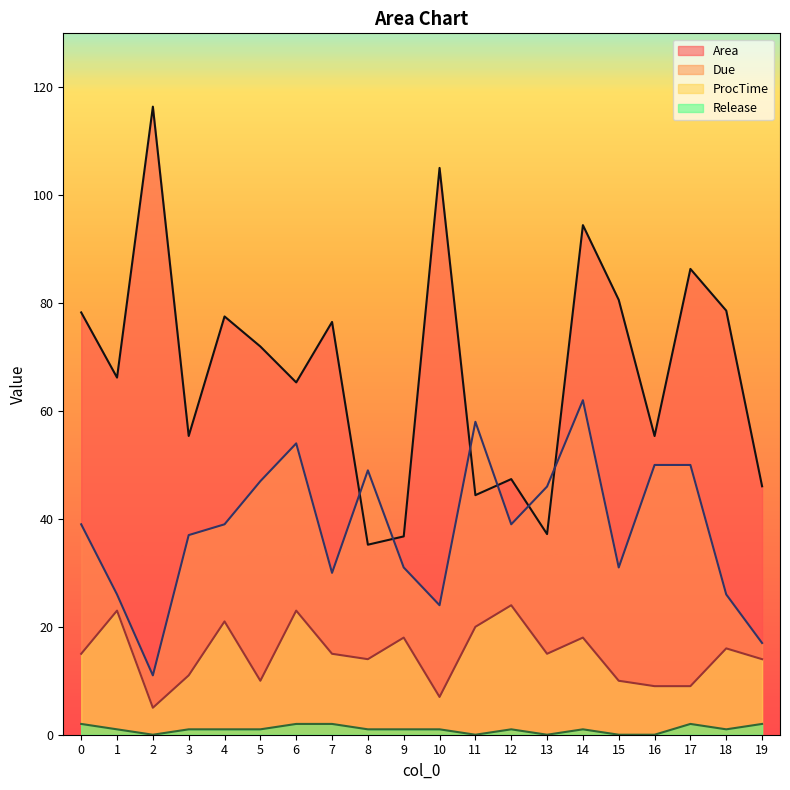

How many data points does each series have?

20